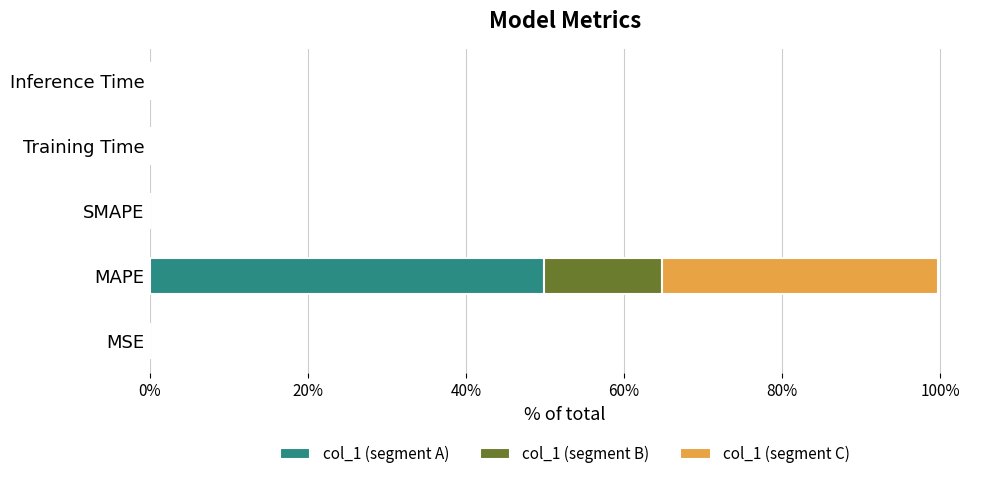

At which category is the sum across all series the highest?

MAPE